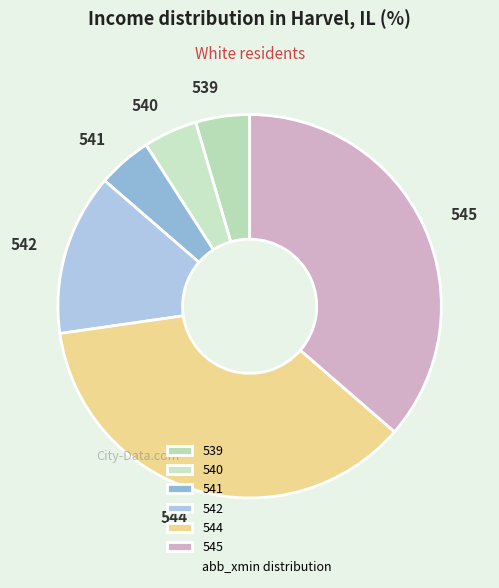

How many segments does this pie chart have?

6